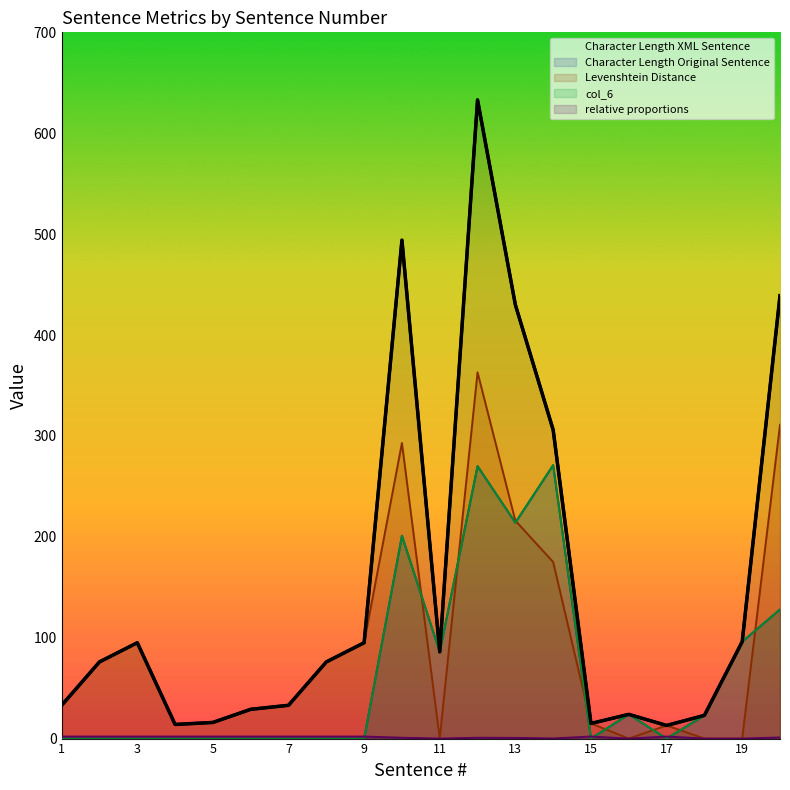

What is the value of the Character Length XML Sentence point at the 11th from the left?

86.0